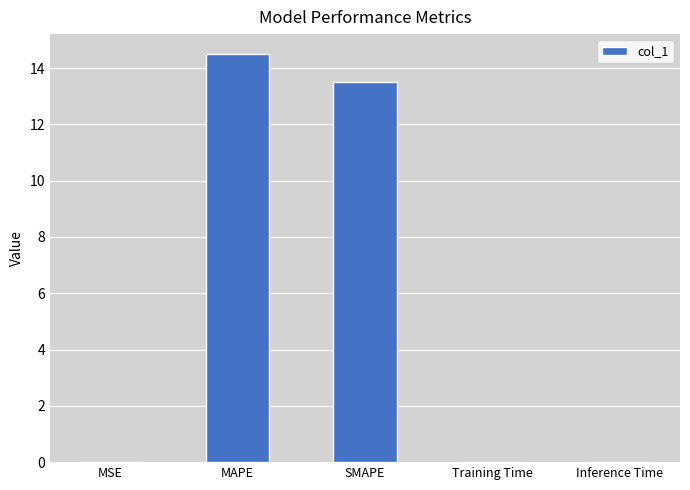

Between MSE and MAPE, which is larger?

MAPE